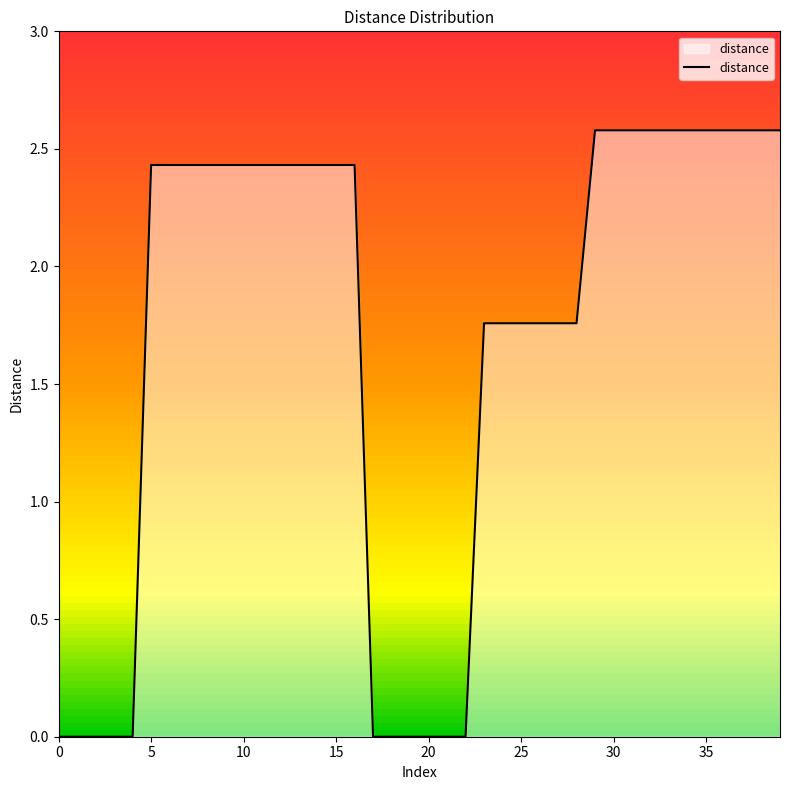

What is the difference between the maximum and minimum values?

2.6